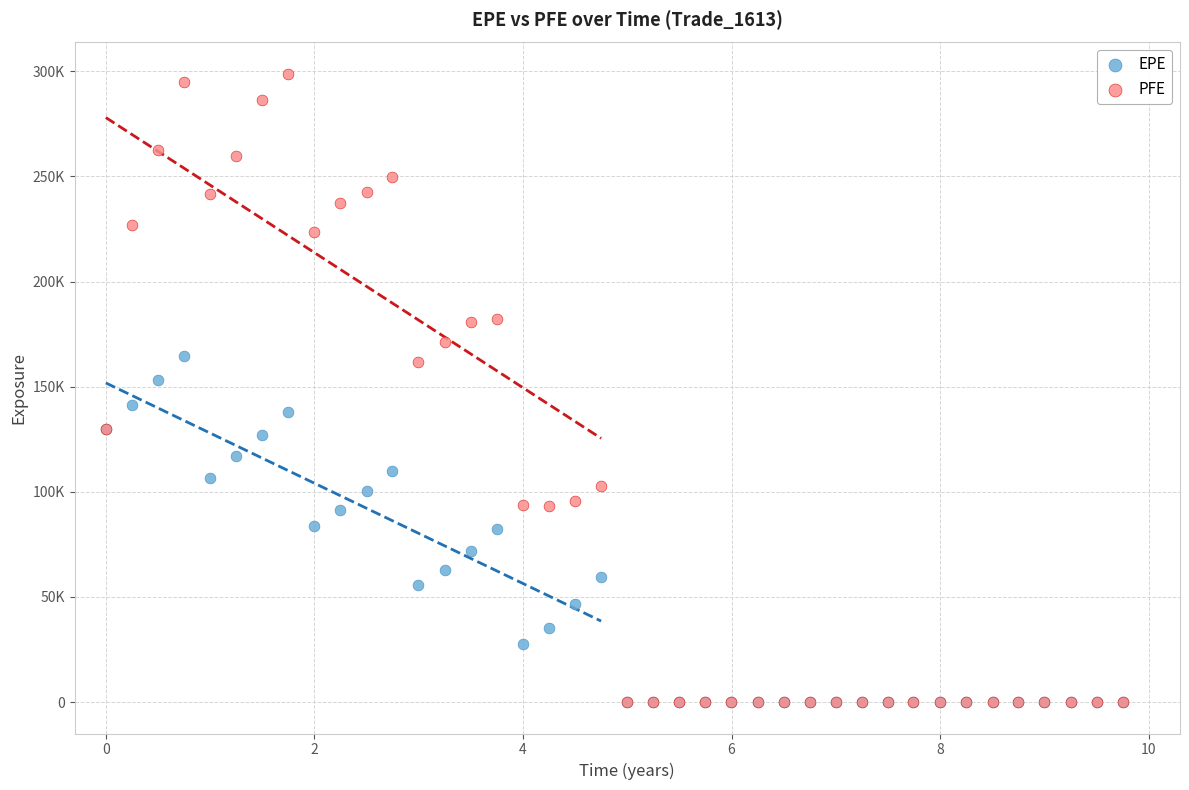

What are all the series names shown in the legend?

EPE, PFE